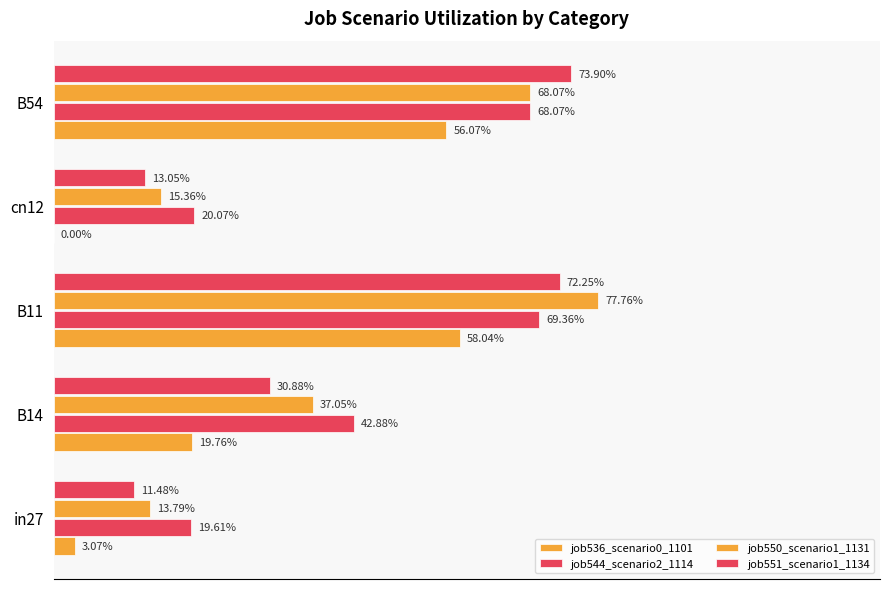

Are the bars grouped side by side (vs. stacked)?

Yes